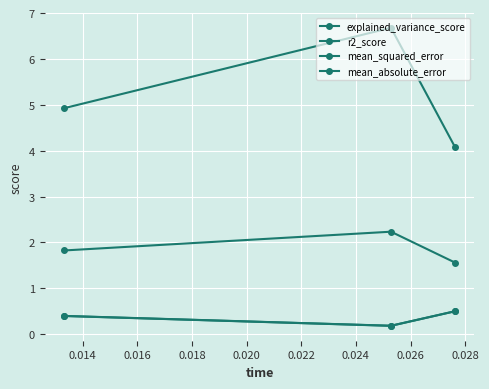

What is the average value of the r2_score series?

0.4